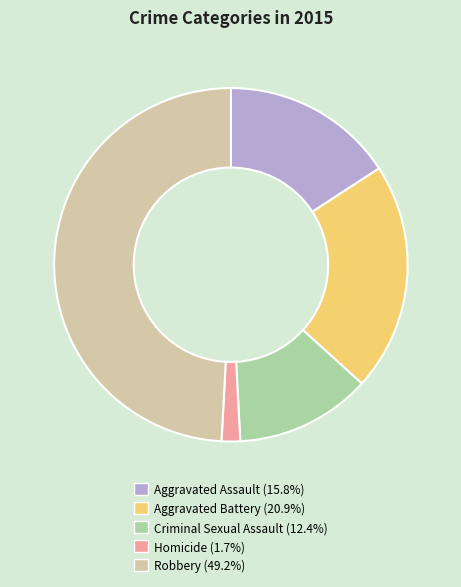

Does any single category account for the majority?

No